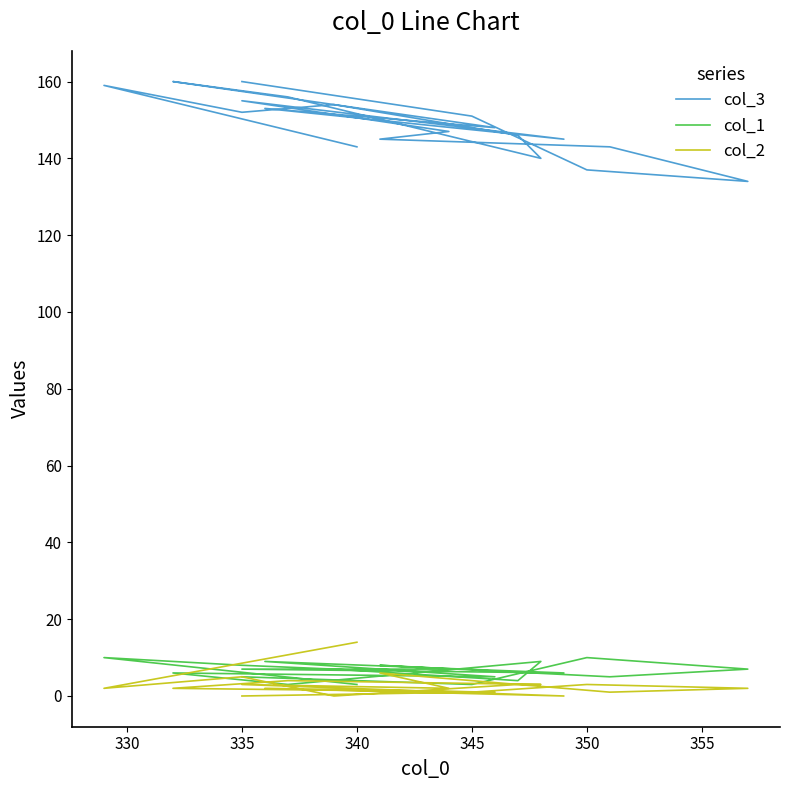

True or false: col_3 and col_2 intersect in this chart.

False